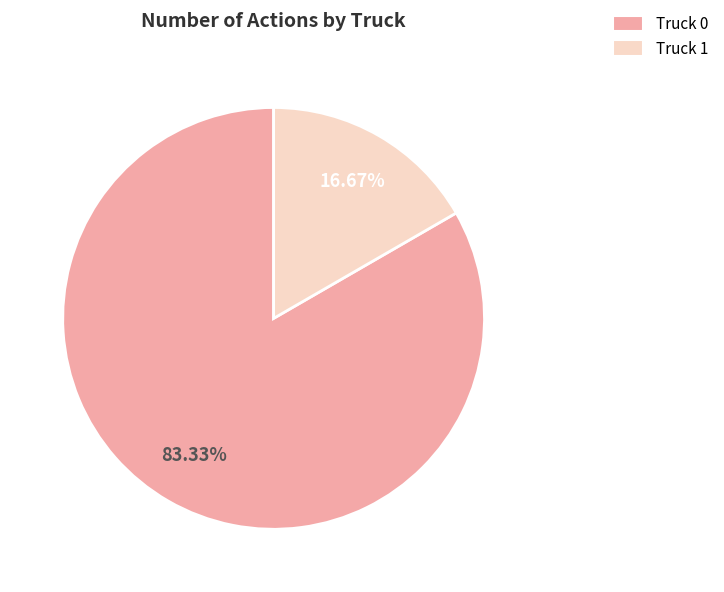

How many segments does this pie chart have?

2